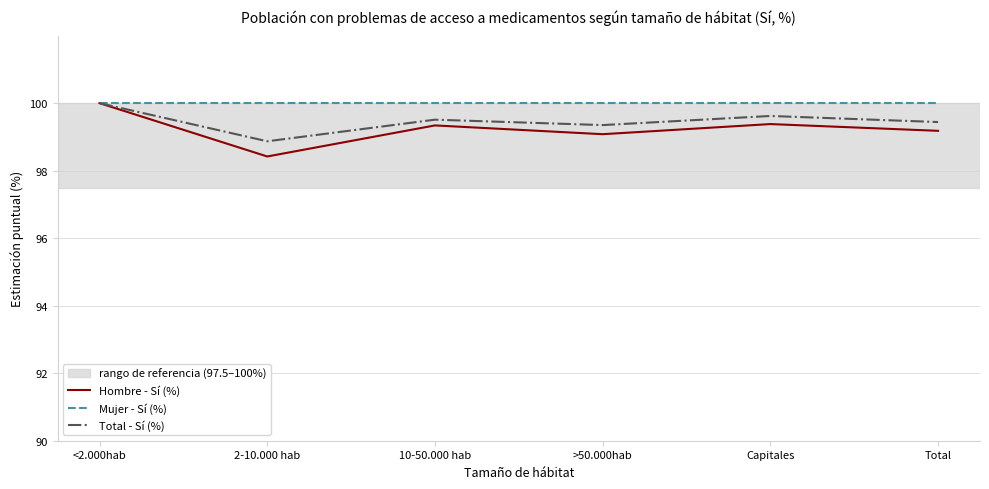

What is the sum of all Hombre - Sí (%) values?

595.4